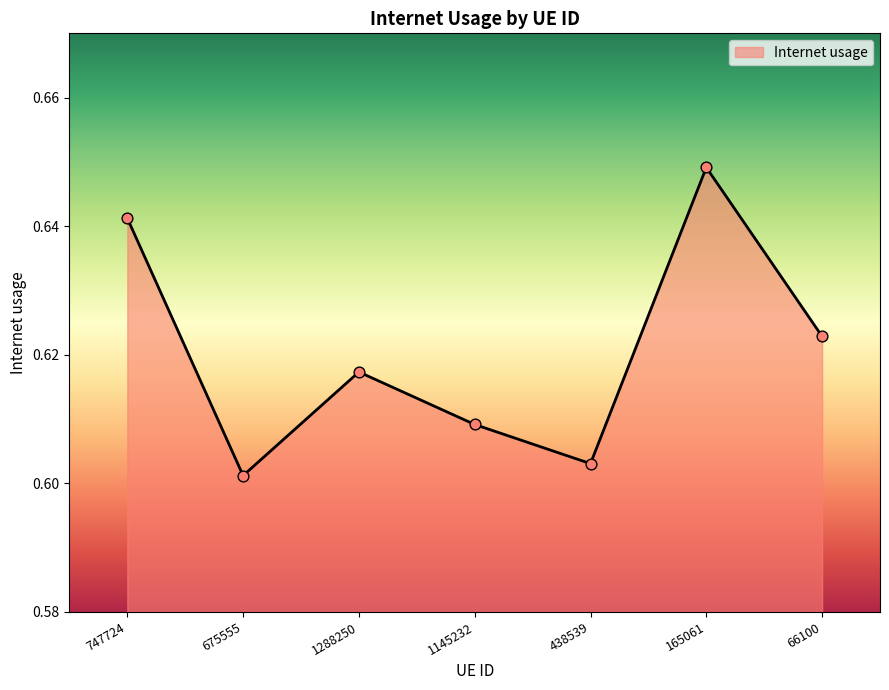

Between 438539 and 1145232, which is larger?

1145232